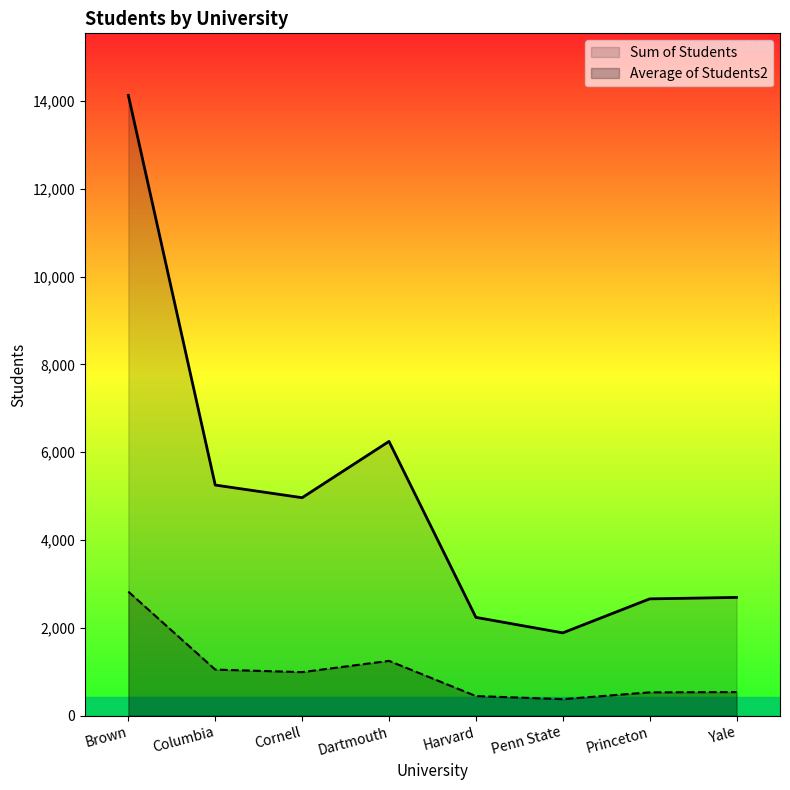

The Sum of Students series shows 4620.5 at Brown. True or false?

False